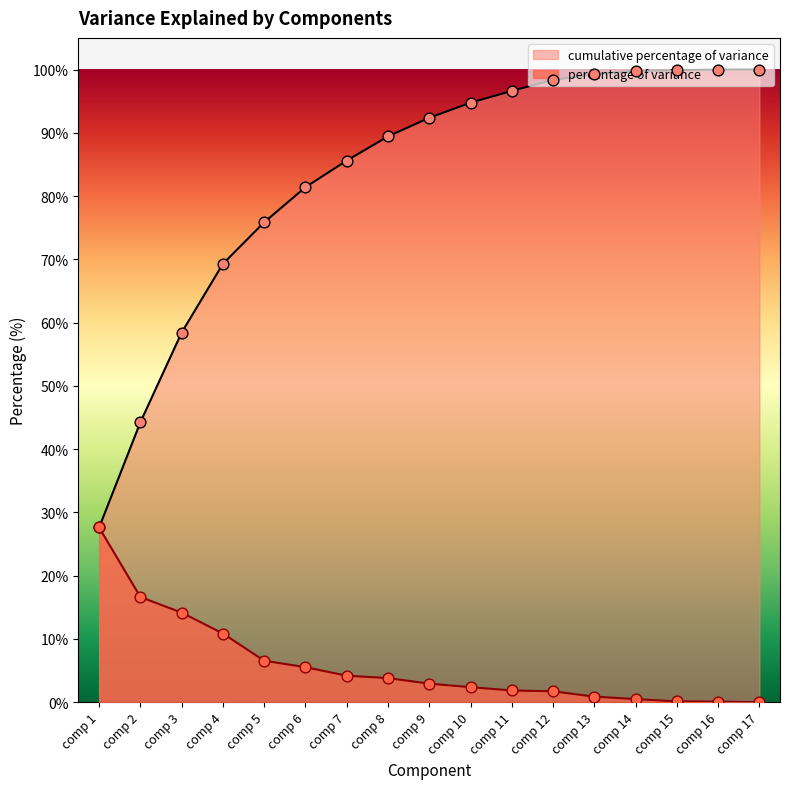

Which series reaches the minimum Y coordinate?

percentage of variance